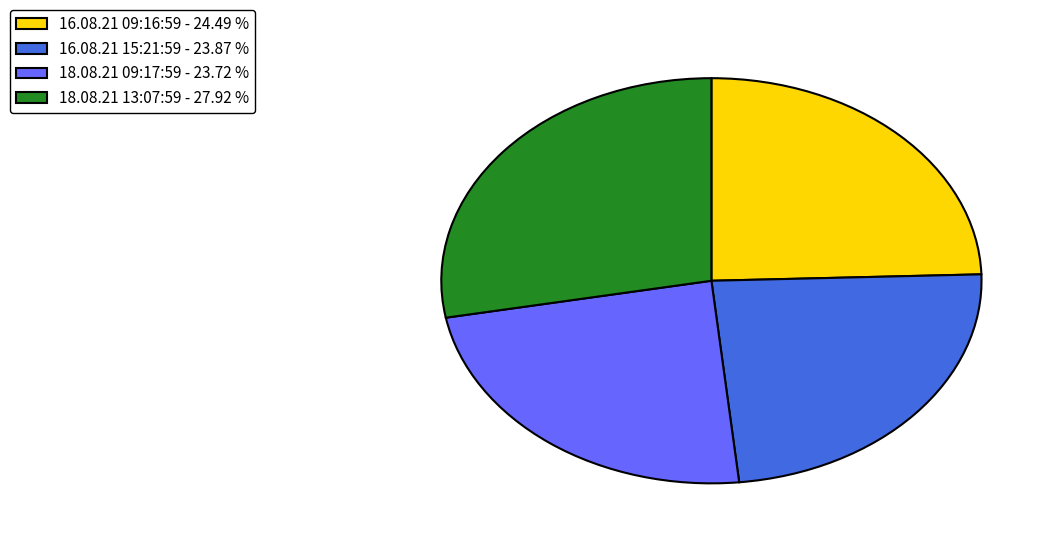

How many slices are in this pie chart?

4